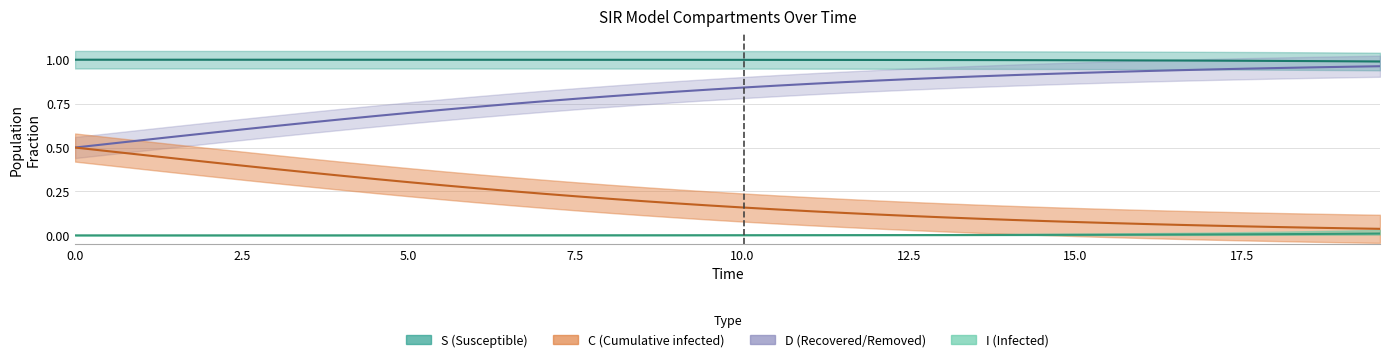

What is the greatest value displayed?

1.0